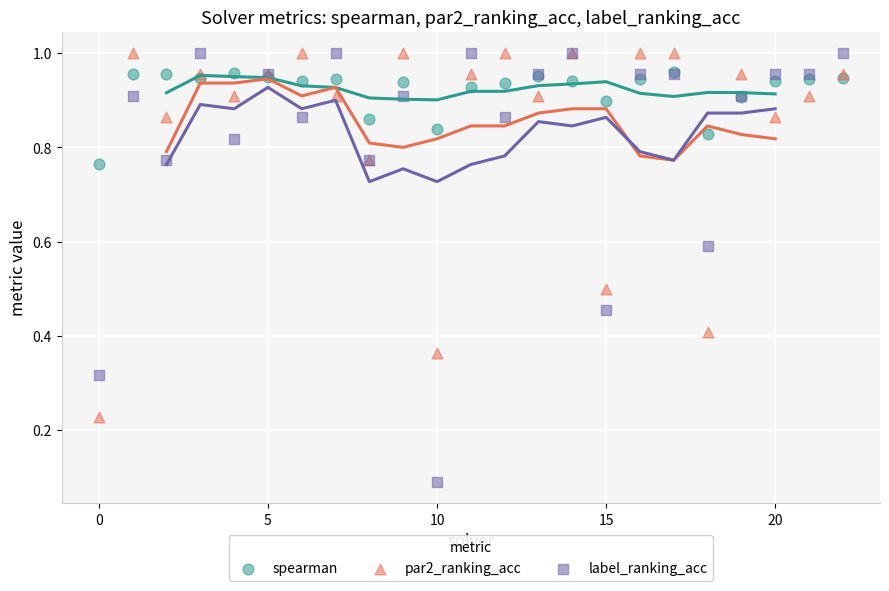

Which series contains the lowest Y value?

label_ranking_acc